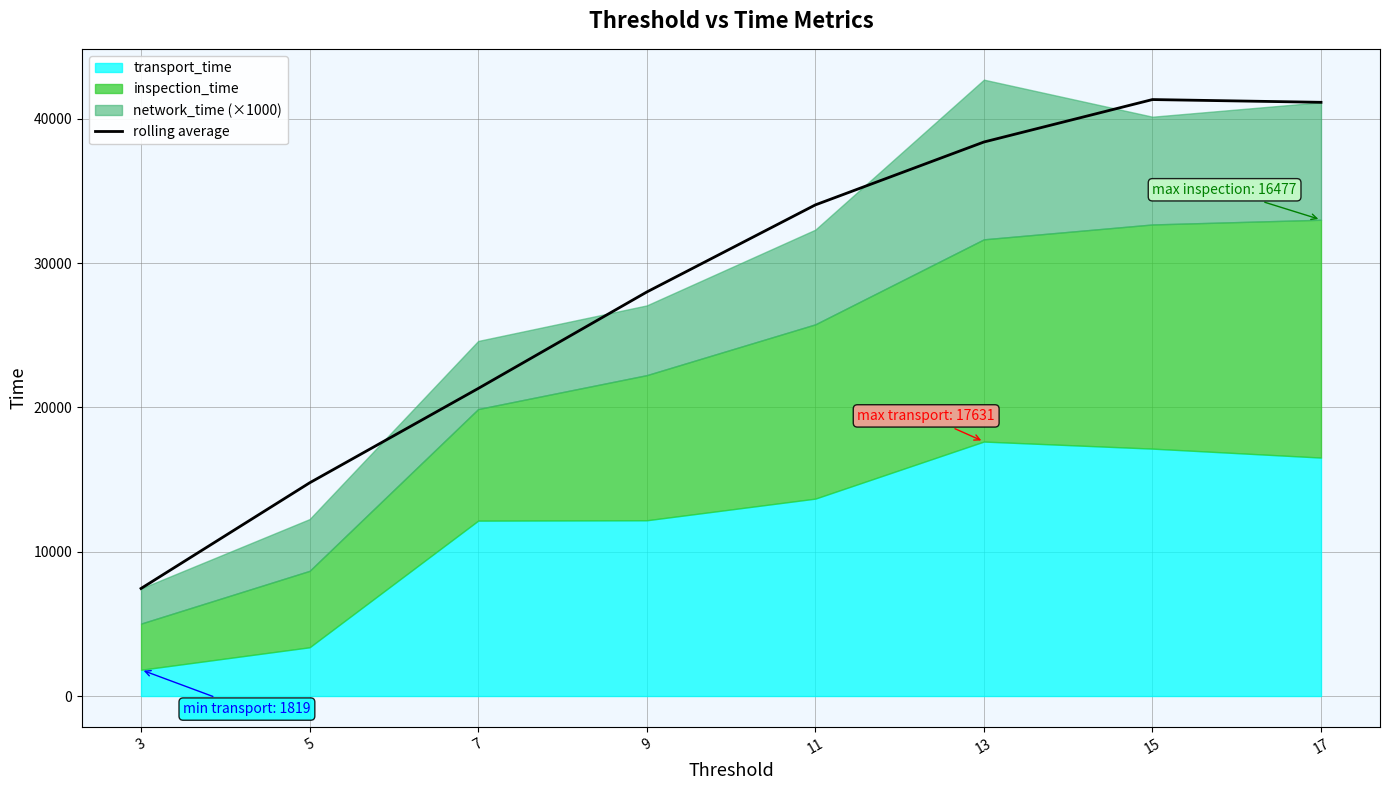

What is the minimum value for rolling average?

7451.9